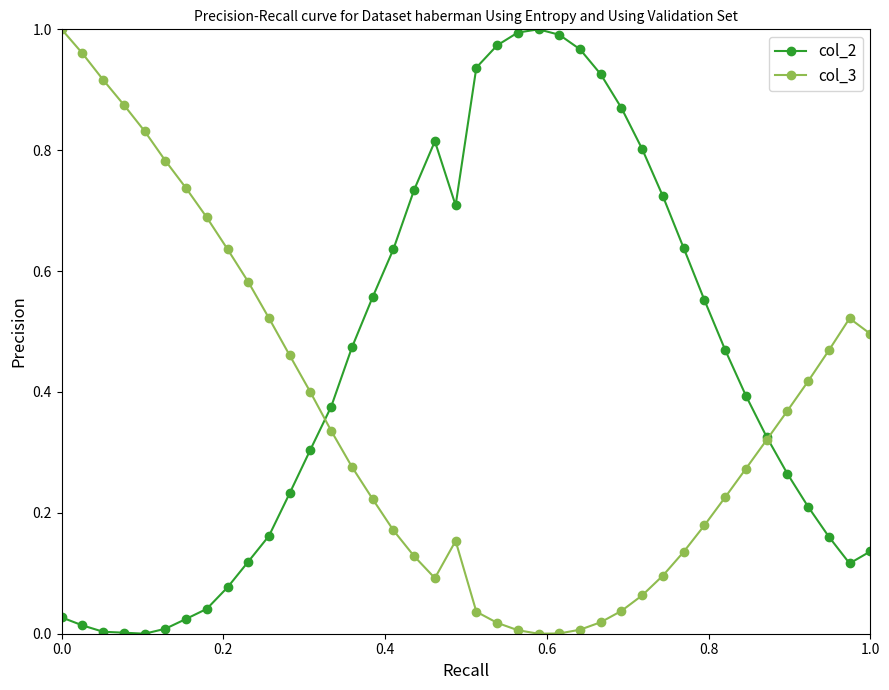

True or false: col_3 has more than 0 points higher than both neighbors.

True